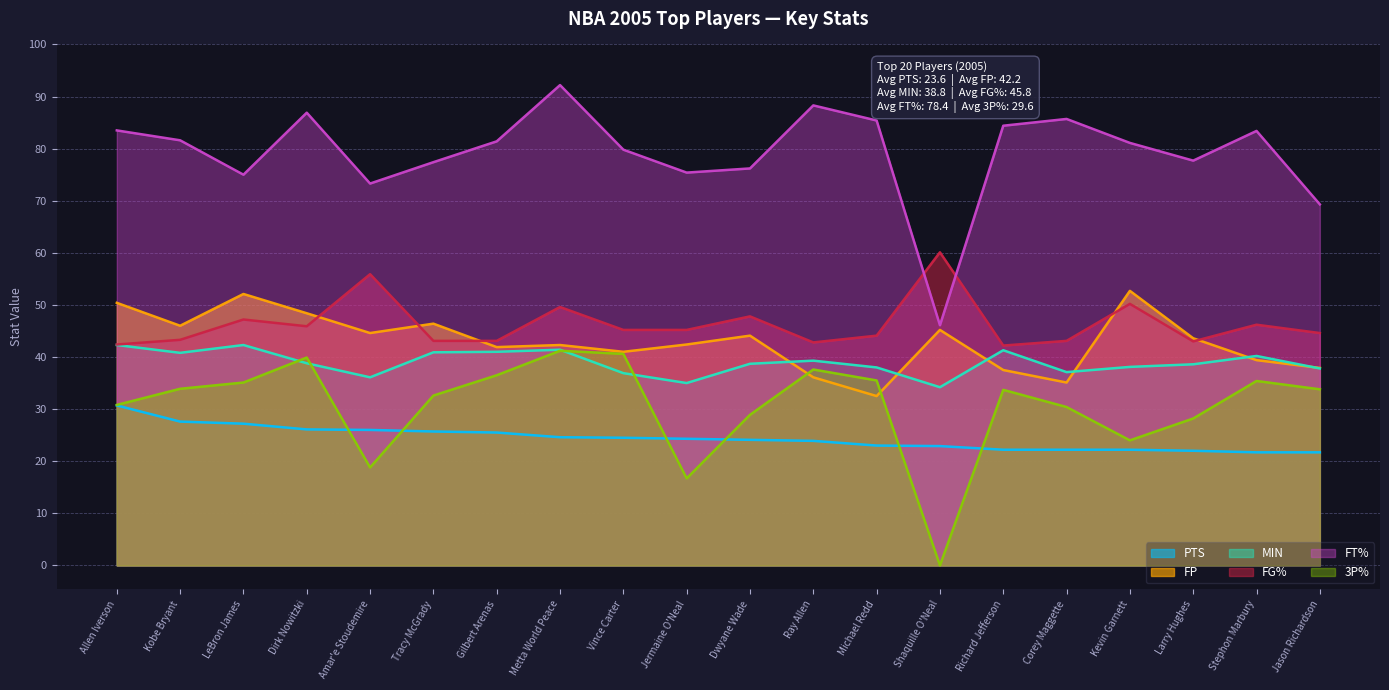

What are all the series names shown in the legend?

PTS, FP, MIN, FG%, FT%, 3P%